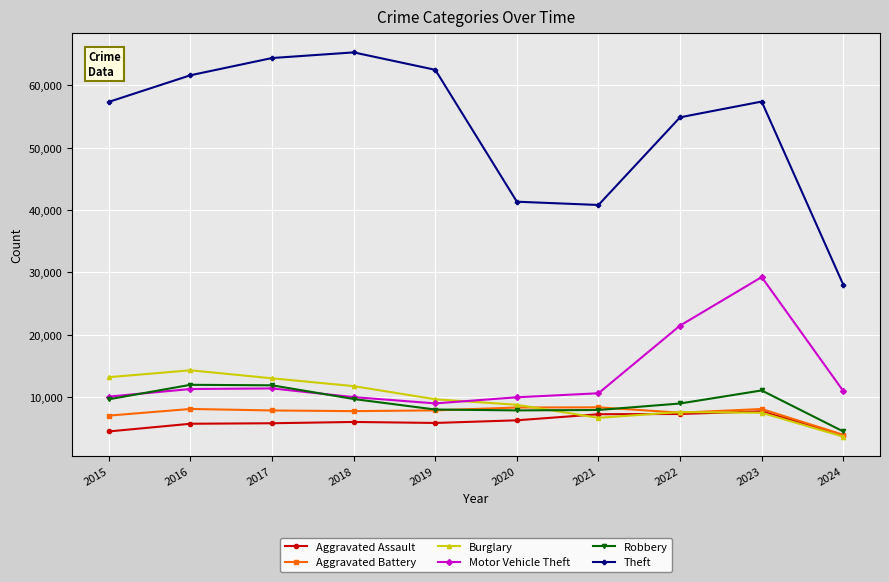

Does the chart have visible grid lines?

Yes